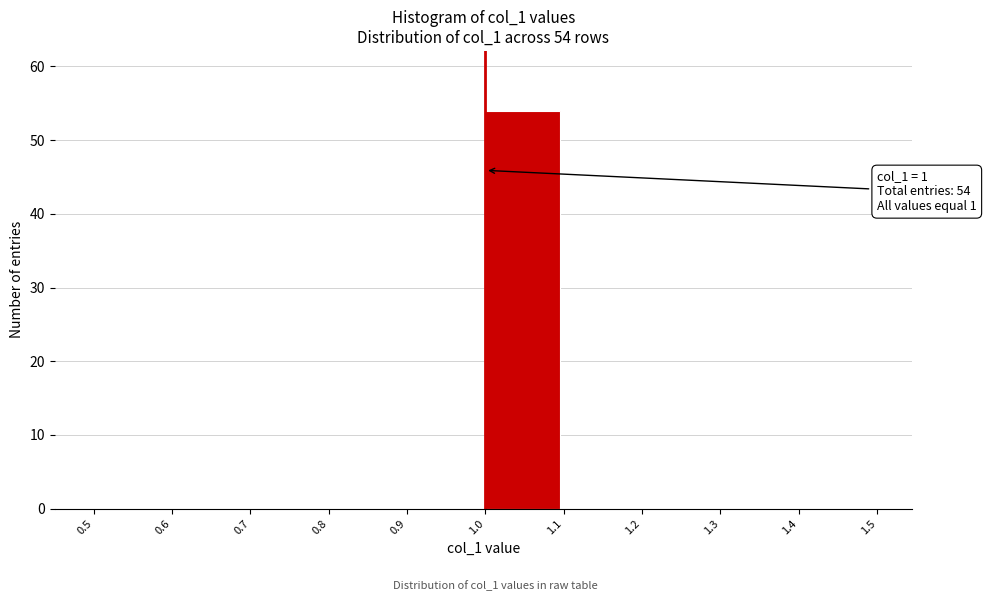

Which range on the x-axis has the tallest bar?

1.0 to 1.1